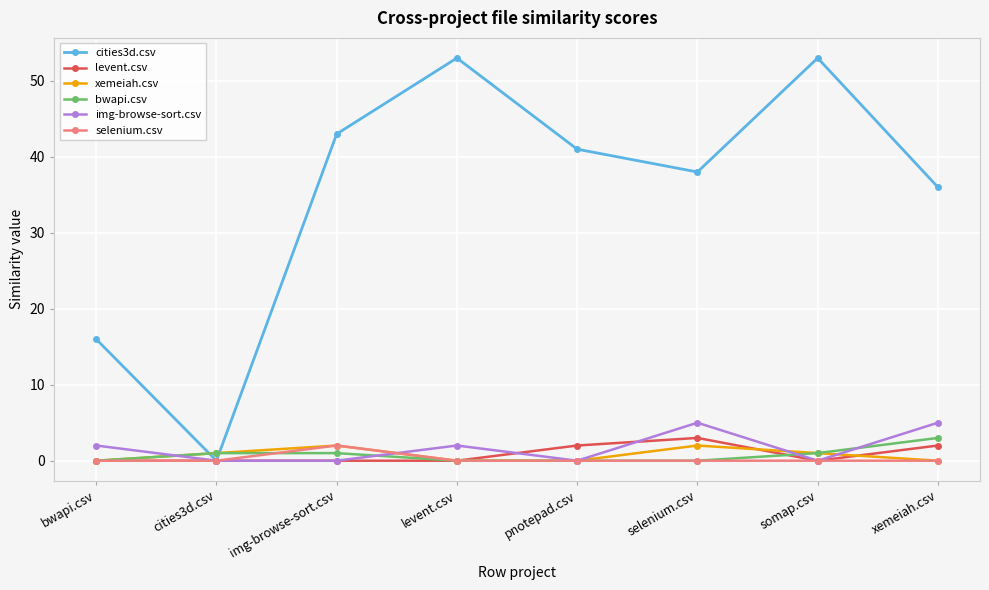

True or false: xemeiah.csv has a value of 2 at selenium.csv.

True